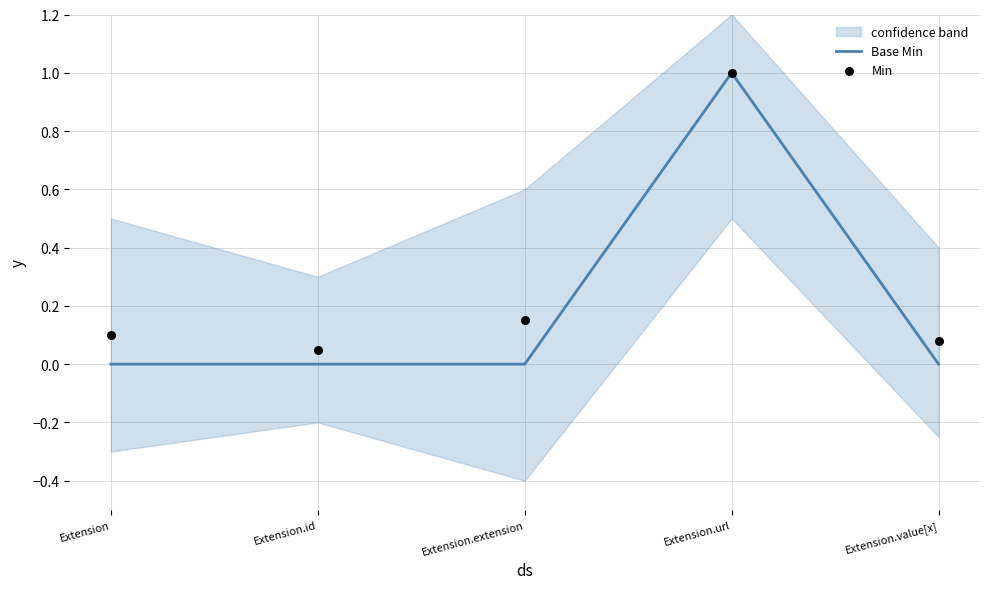

Which series has the largest total across all categories?

Min